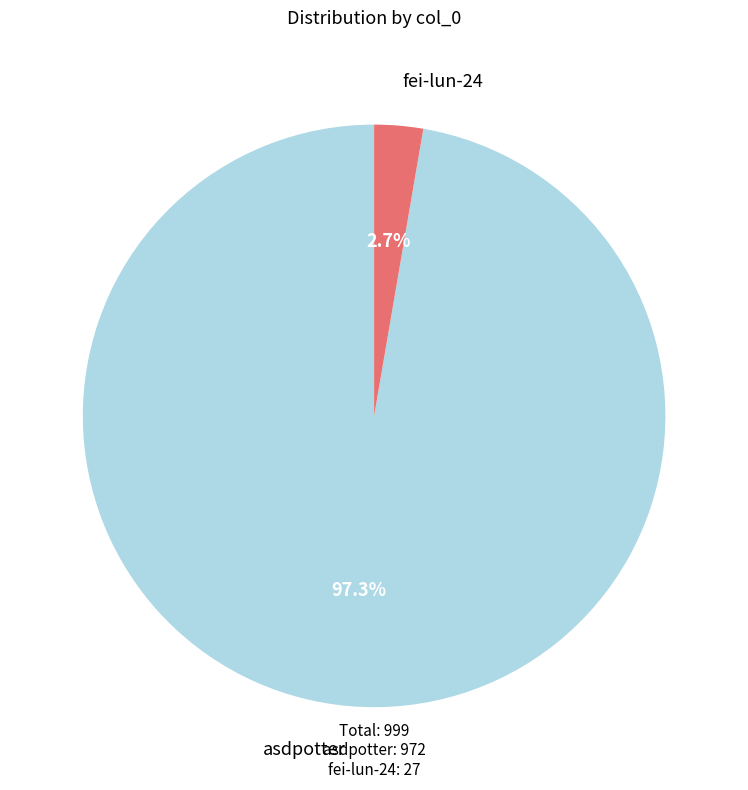

To the nearest percent, what is the combined percentage of fei-lun-24 and asdpotter?

100%